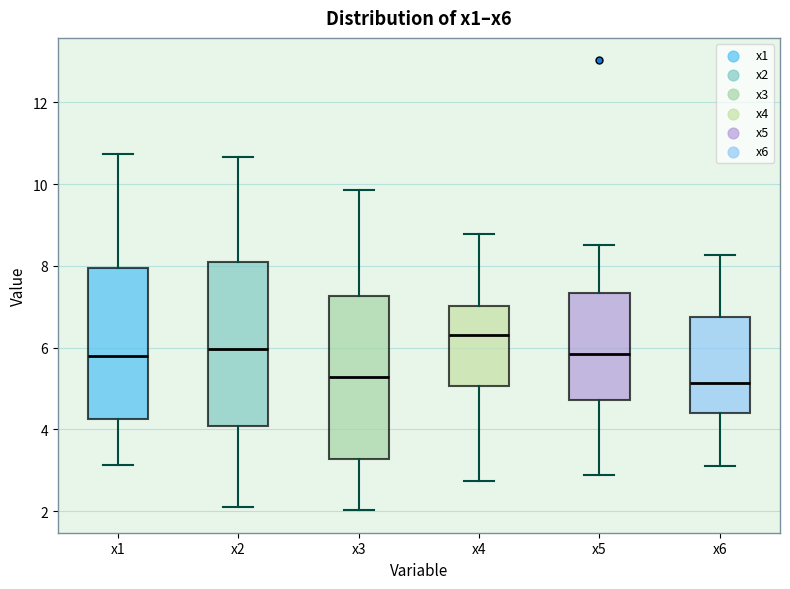

Reading left to right, transcribe this box plot: for each box, give where its median line is, the range the box spans, and where its two whiskers end, as read against the y-axis. The values are not printed on the chart, so give them approximately, as read against the axis.

x1: median 5.8, box 4.2 to 8.0, whiskers 3.2 to 10.8
x2: median 6.0, box 4.0 to 8.0, whiskers 2.0 to 10.6
x3: median 5.2, box 3.2 to 7.2, whiskers 2.0 to 9.8
x4: median 6.4, box 5.0 to 7.0, whiskers 2.8 to 8.8
x5: median 5.8, box 4.8 to 7.4, whiskers 2.8 to 8.4
x6: median 5.2, box 4.4 to 6.8, whiskers 3.0 to 8.2